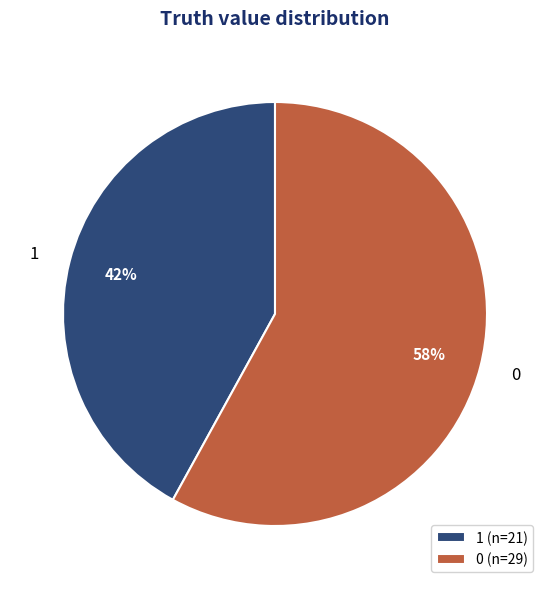

The 0 slice represents 58% of the pie. True or false?

True